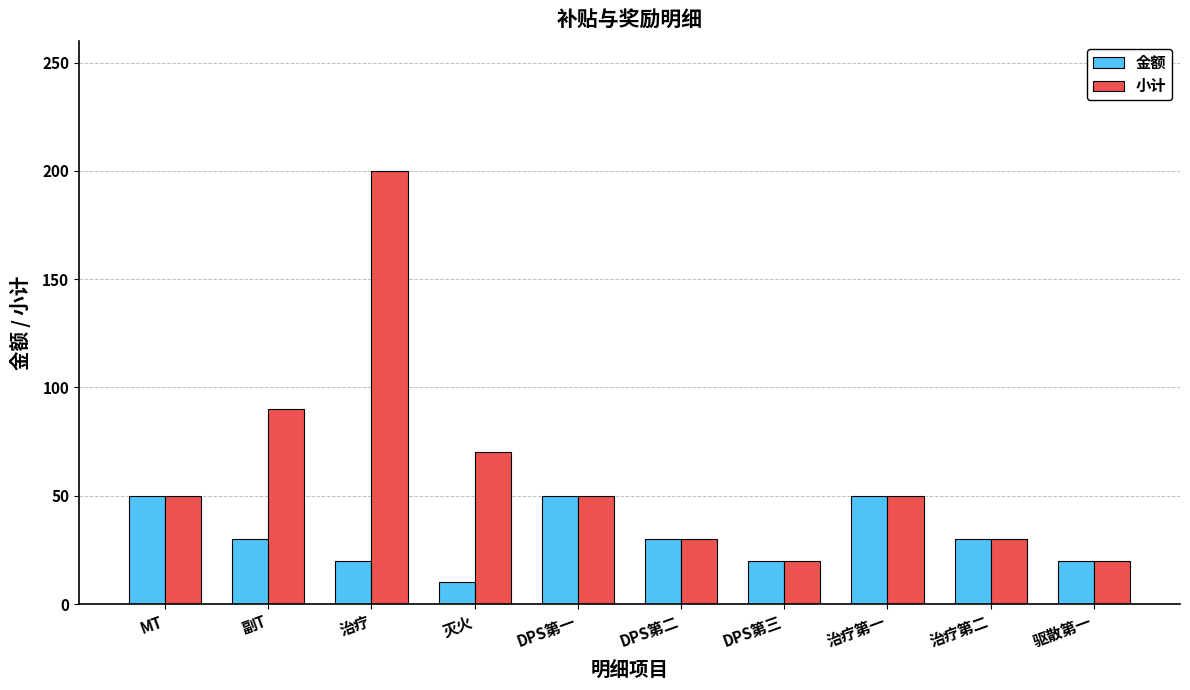

Reading left to right, transcribe all the data shown in this chart.

金额: MT=50	副T=30	治疗=20	灭火=10	DPS第一=50	DPS第二=30	DPS第三=20	治疗第一=50	治疗第二=30	驱散第一=20
小计: MT=50	副T=90	治疗=200	灭火=70	DPS第一=50	DPS第二=30	DPS第三=20	治疗第一=50	治疗第二=30	驱散第一=20